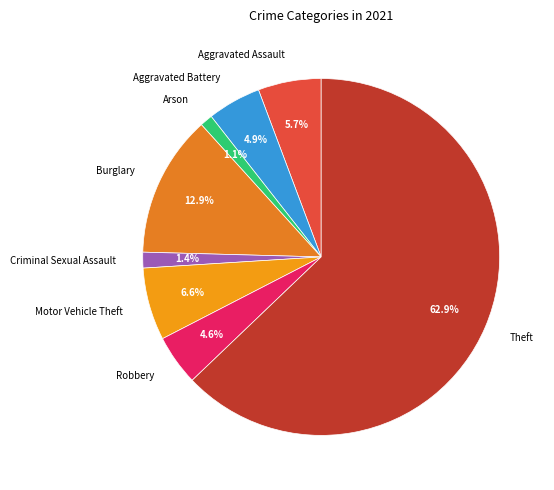

To the nearest percent, what portion does Aggravated Battery represent?

5%